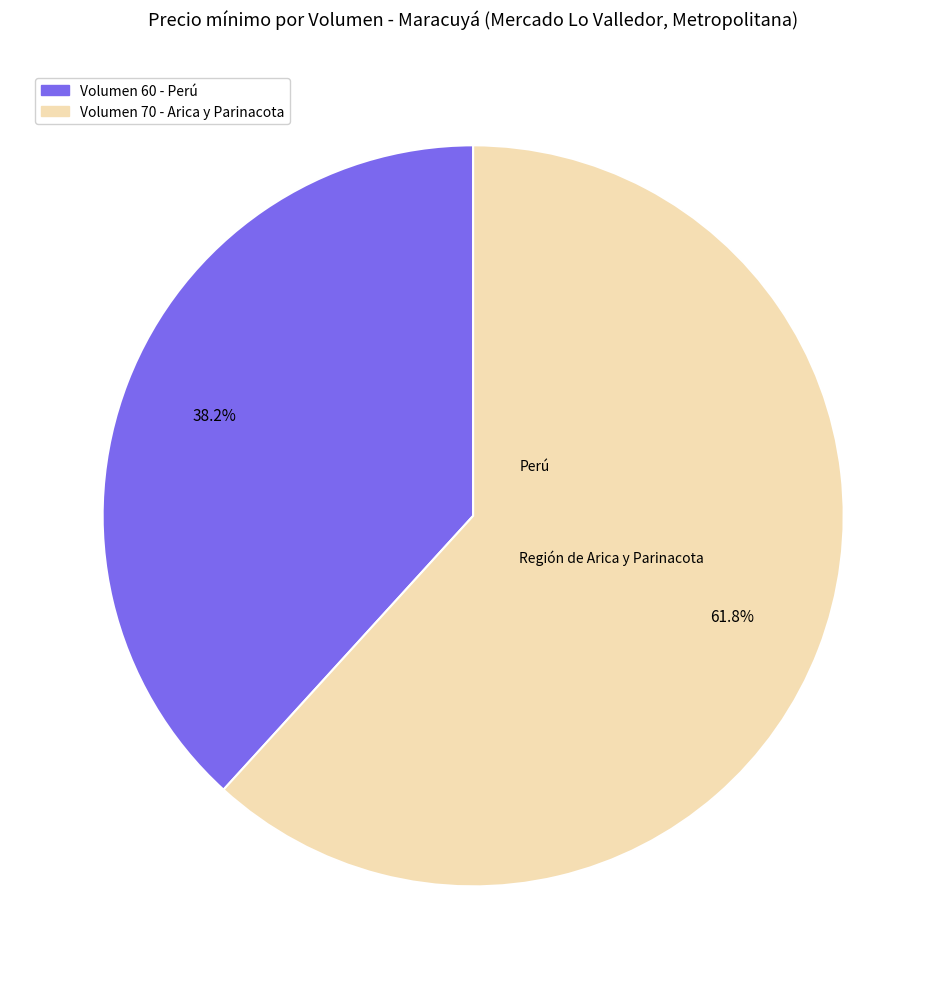

Is there any slice that represents more than half of the pie?

Yes